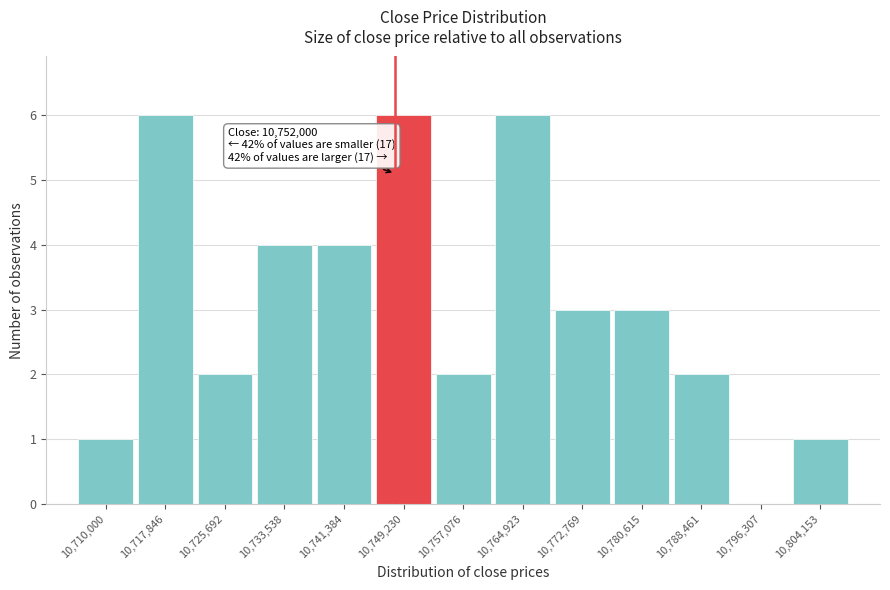

Reading left to right, transcribe all the data shown in this chart.

10,710,000=1	10,717,846=6	10,725,692=2	10,733,538=4	10,741,384=4	10,749,230=6	10,757,076=2	10,764,923=6	10,772,769=3	10,780,615=3	10,788,461=2	10,796,307=0	10,804,153=1